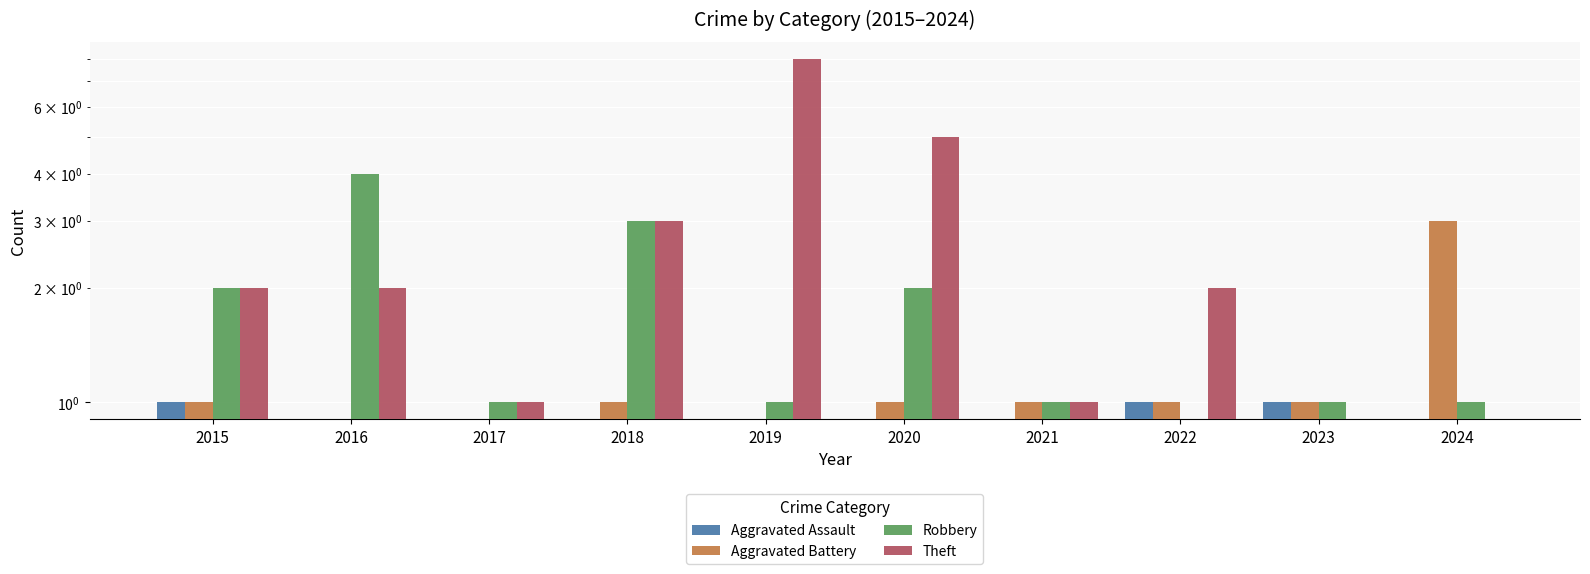

Rank the series at 2019 from lowest to highest value.

Aggravated Assault, Aggravated Battery, Robbery, Theft